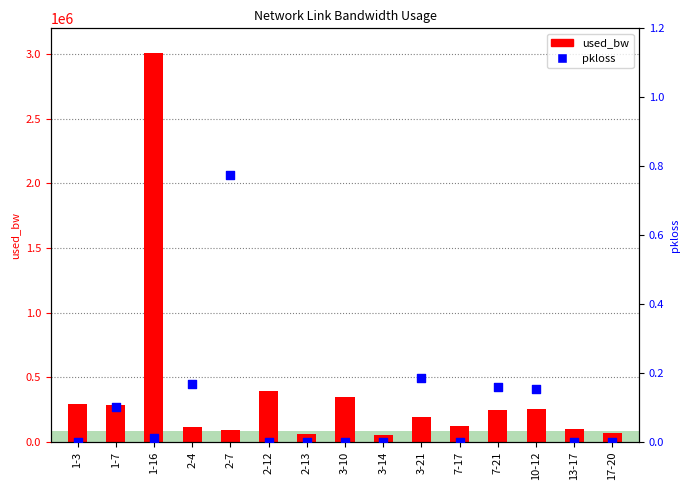

Which series contains the highest Y value?

used_bw